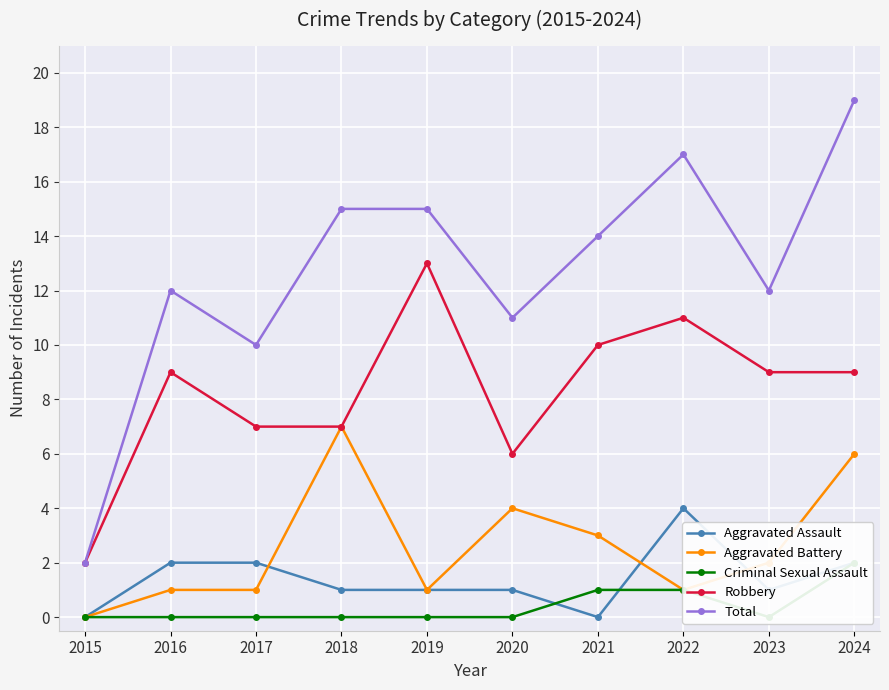

True or false: Criminal Sexual Assault has more than 1 points higher than both neighbors.

False